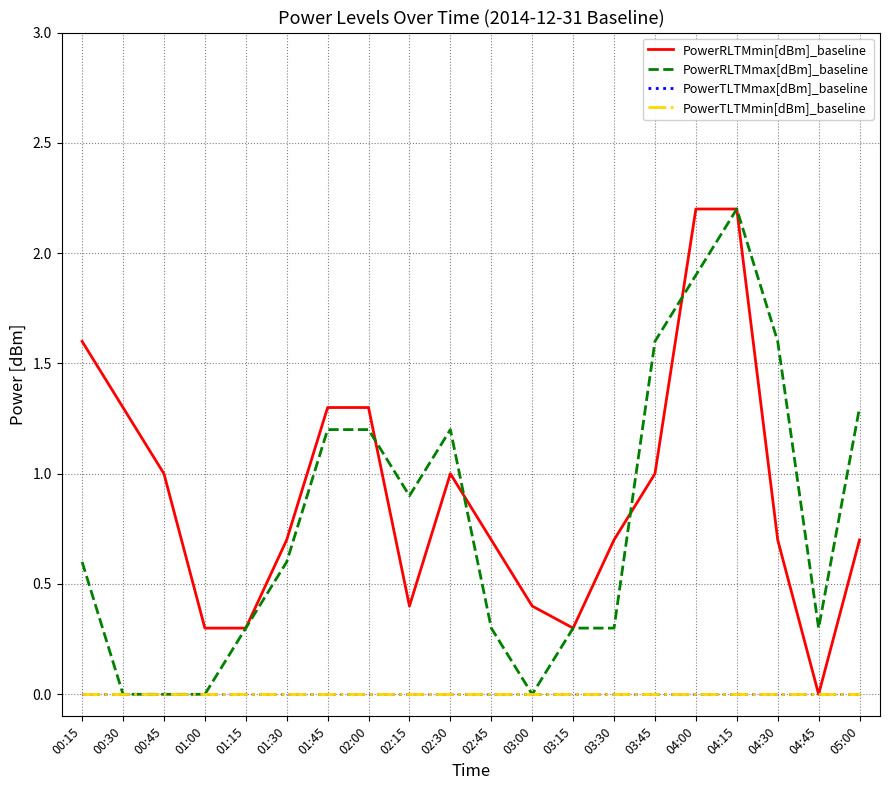

What is the average value of the PowerRLTMmax[dBm]_baseline series?

0.8